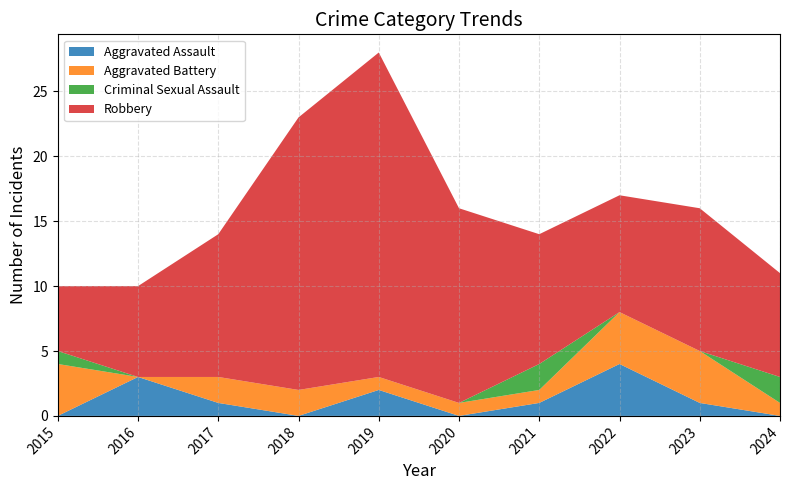

Reading left to right, what are all the values shown in this chart?

Aggravated Assault: 0	3	1	0	2	0	1	4	1	0
Aggravated Battery: 4	0	2	2	1	1	1	4	4	1
Criminal Sexual Assault: 1	0	0	0	0	0	2	0	0	2
Robbery: 5	7	11	21	25	15	10	9	11	8